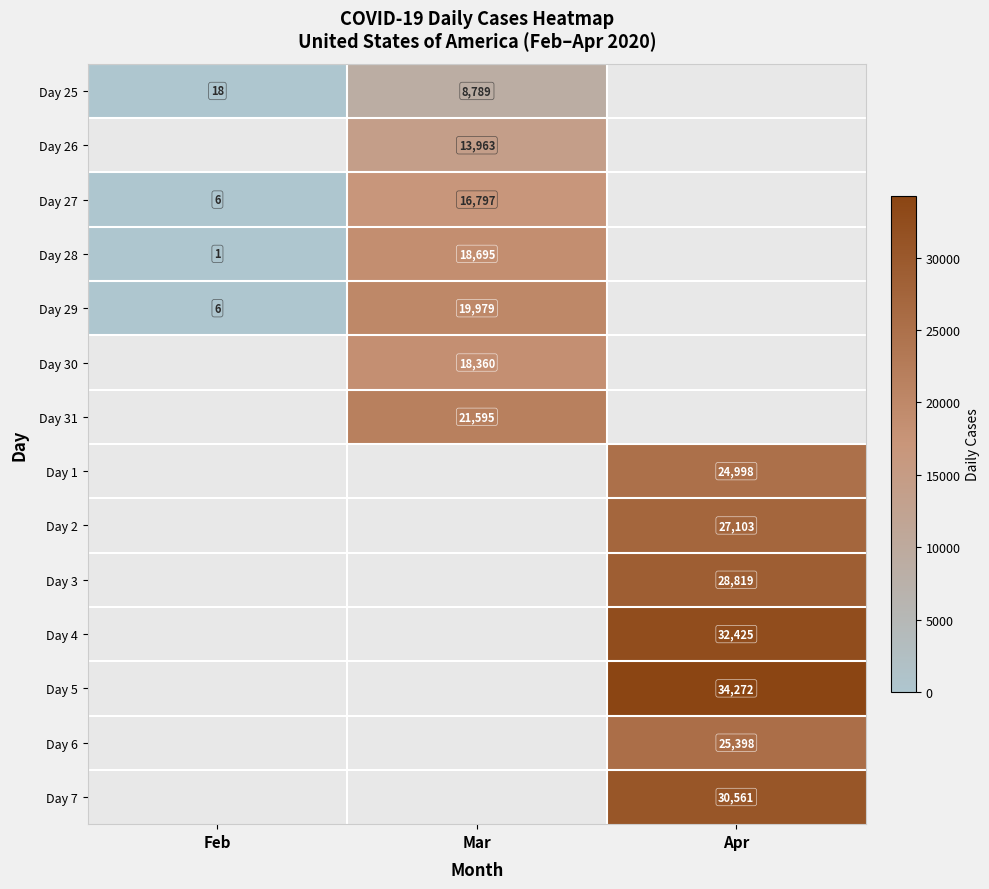

Is the value of Day 7 at Apr greater than the value of Day 28 at Mar?

Yes